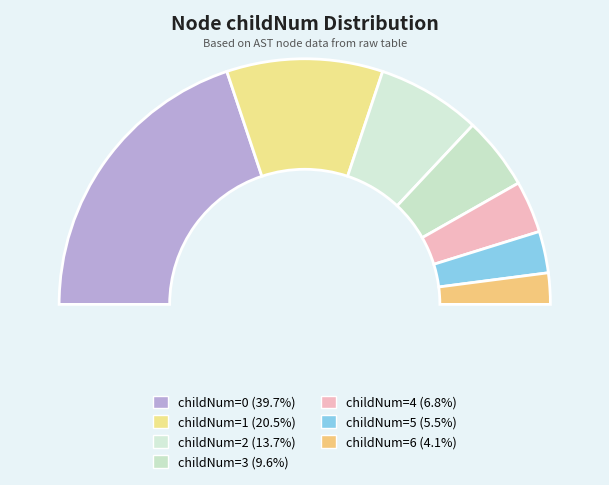

Between 3 and 5, which is larger?

3